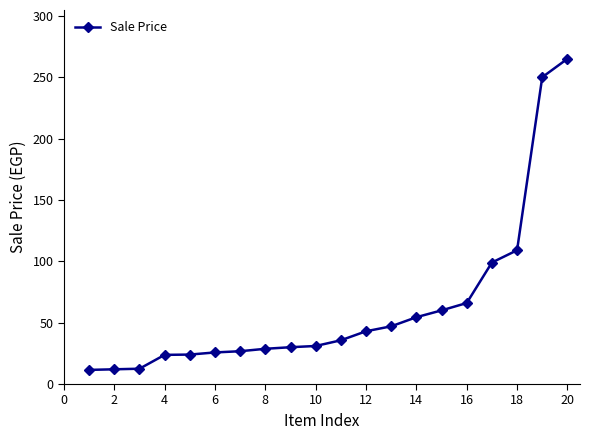

What is the average value?

62.8